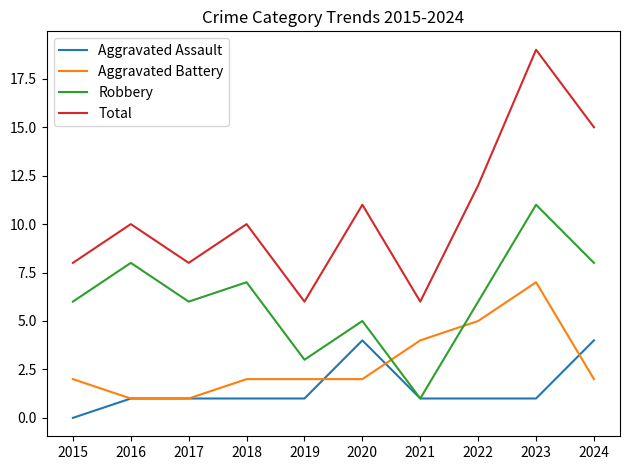

What is the spread (max minus min) of values at 2024?

13